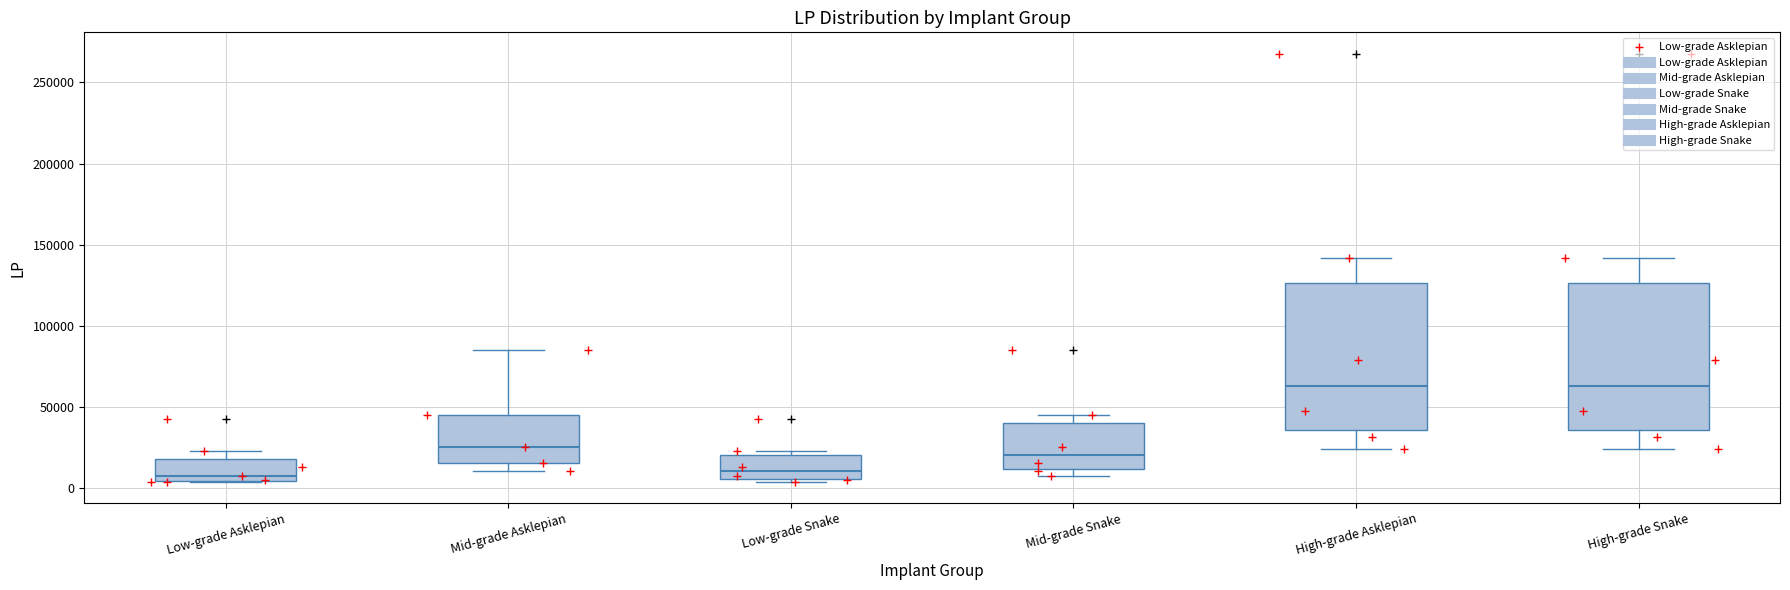

Where does the median line of the box for High-grade Asklepian sit on the y-axis? The values are not printed on the chart, so give them approximately, as read against the axis.

65000